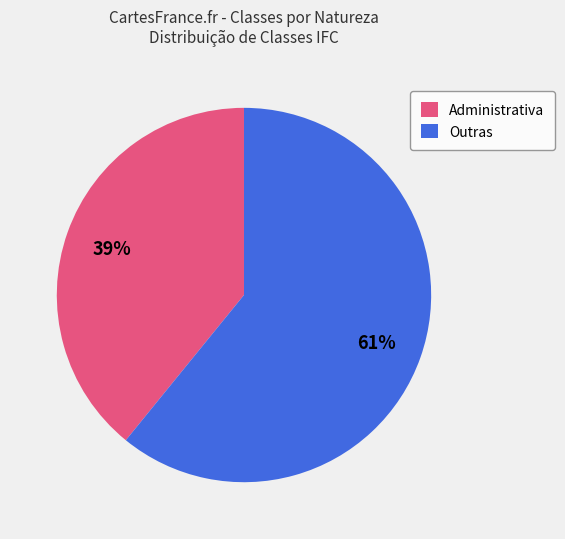

Is the sum of Administrativa and Outras greater than half?

Yes